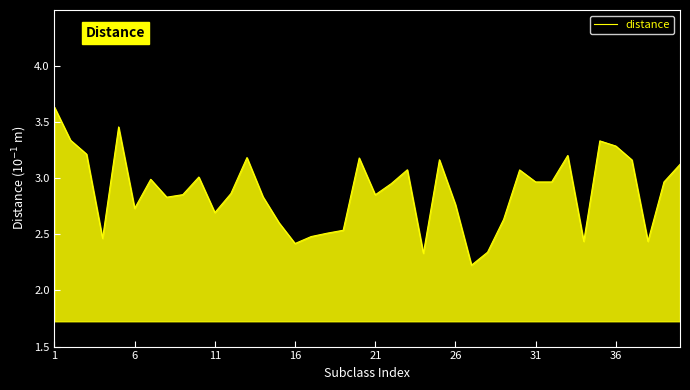

What is the difference between the maximum and minimum values?

1.4